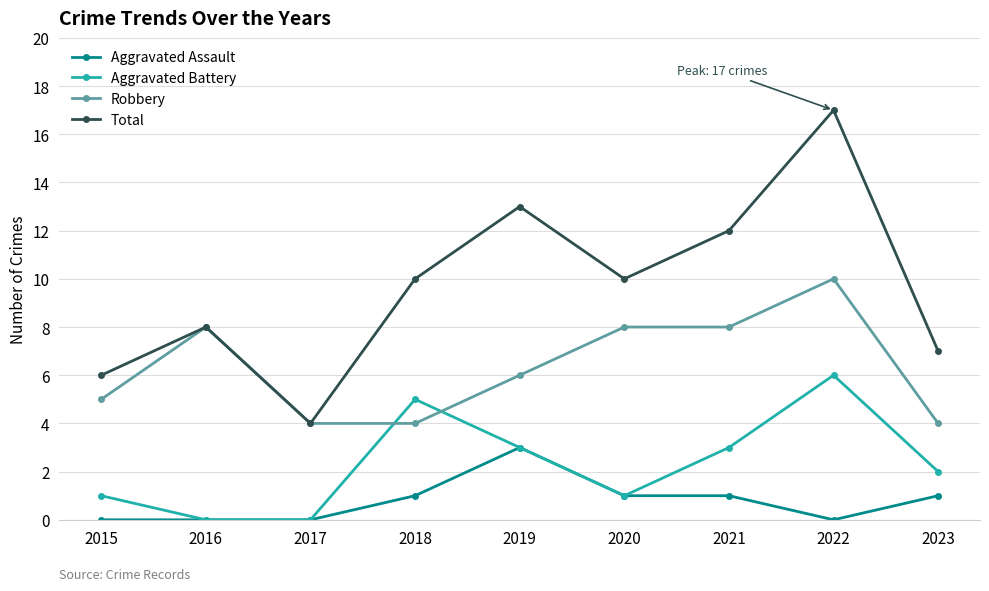

Between 2016 and 2023, which series saw the biggest shift?

Robbery